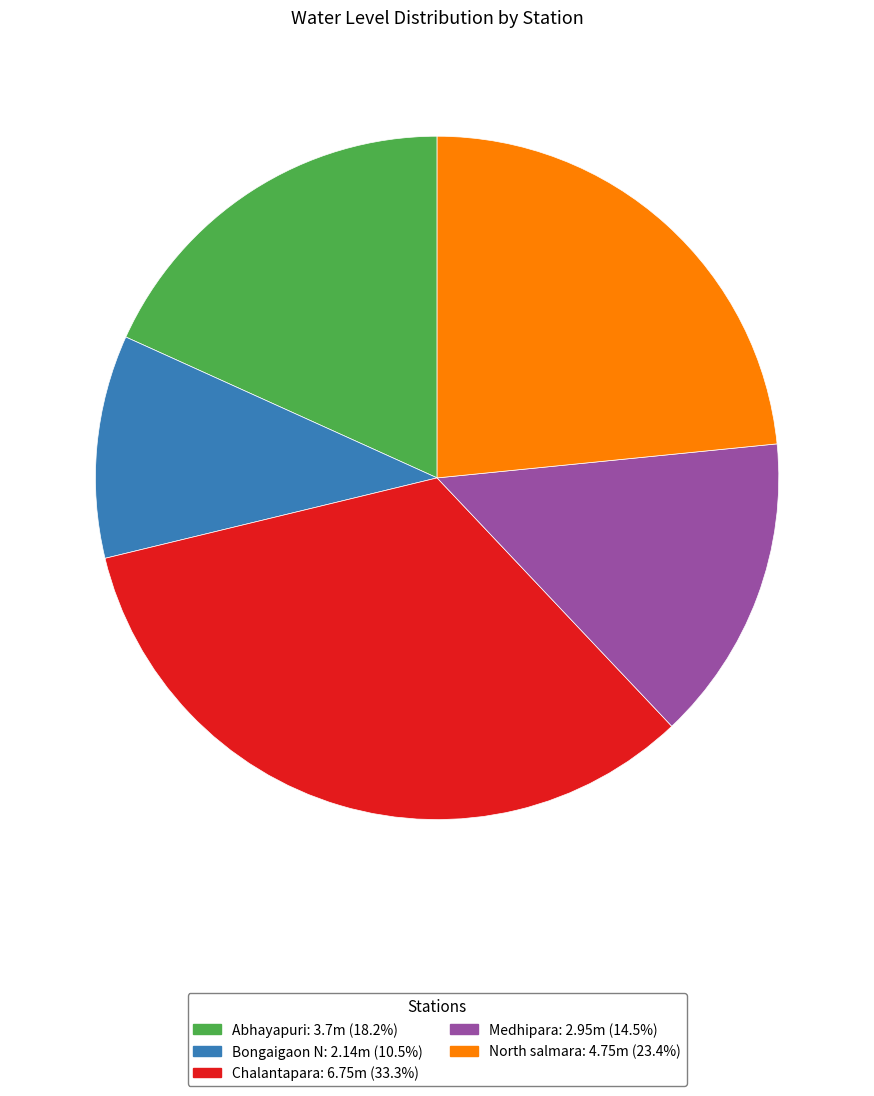

What is the ratio of the value at Abhayapuri to the value at Chalantapara?

0.5